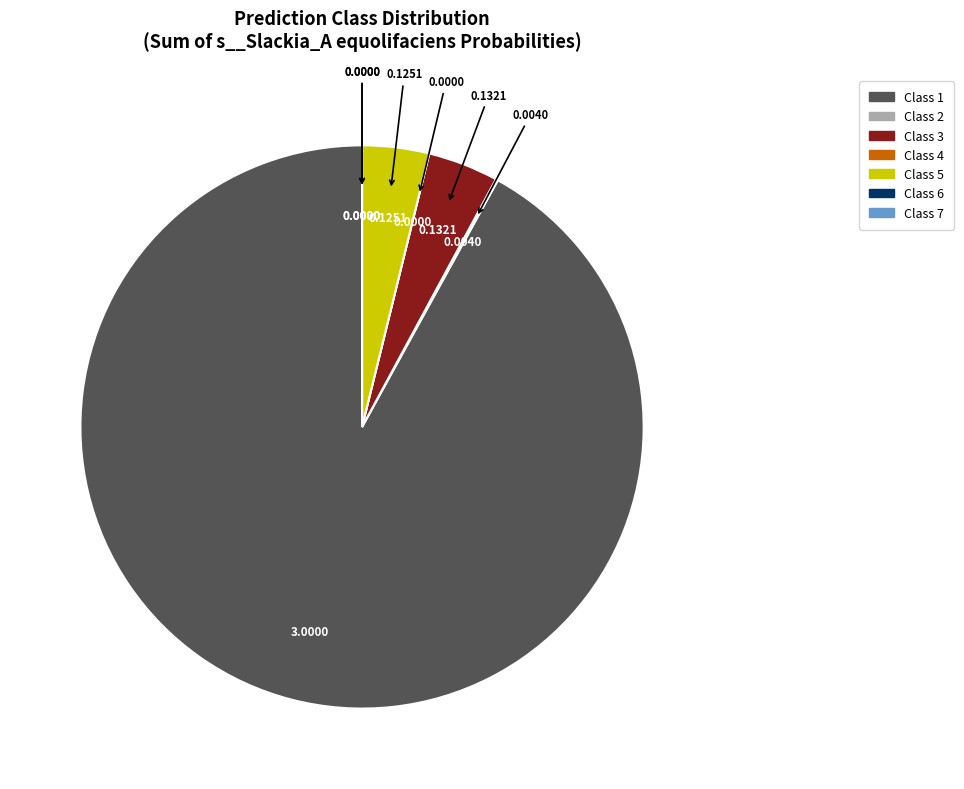

Is there a majority slice in this chart?

Yes